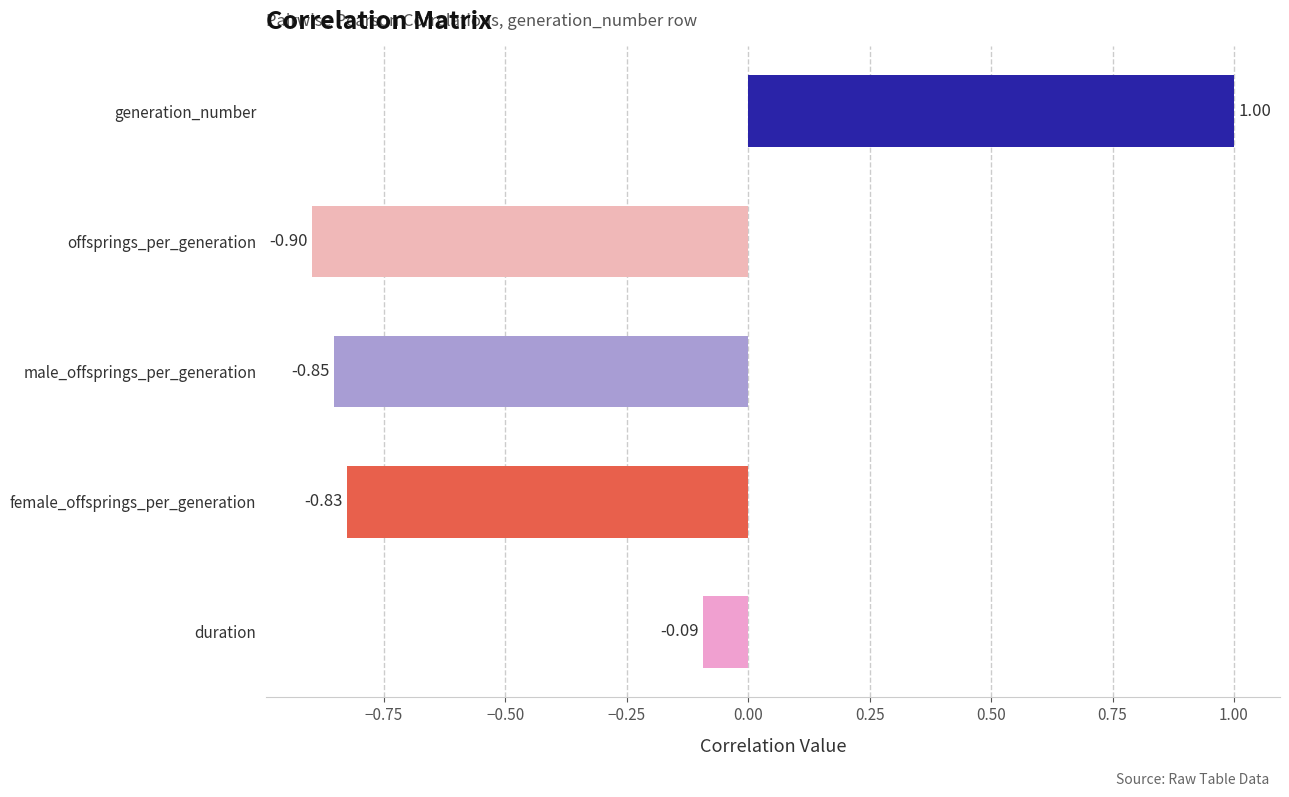

Where is the data nearest to the value 0?

duration